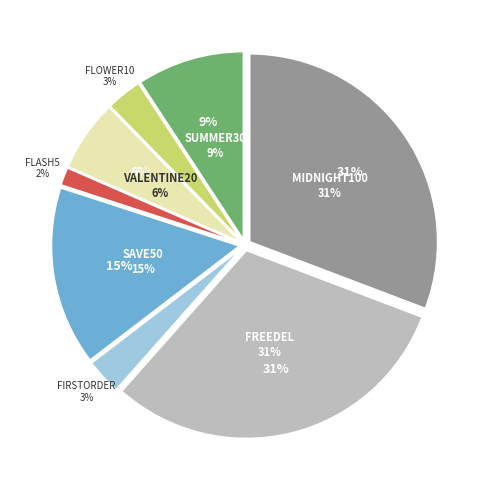

To the nearest percent, what is the combined percentage of FREEDEL and FLOWER10?

34%